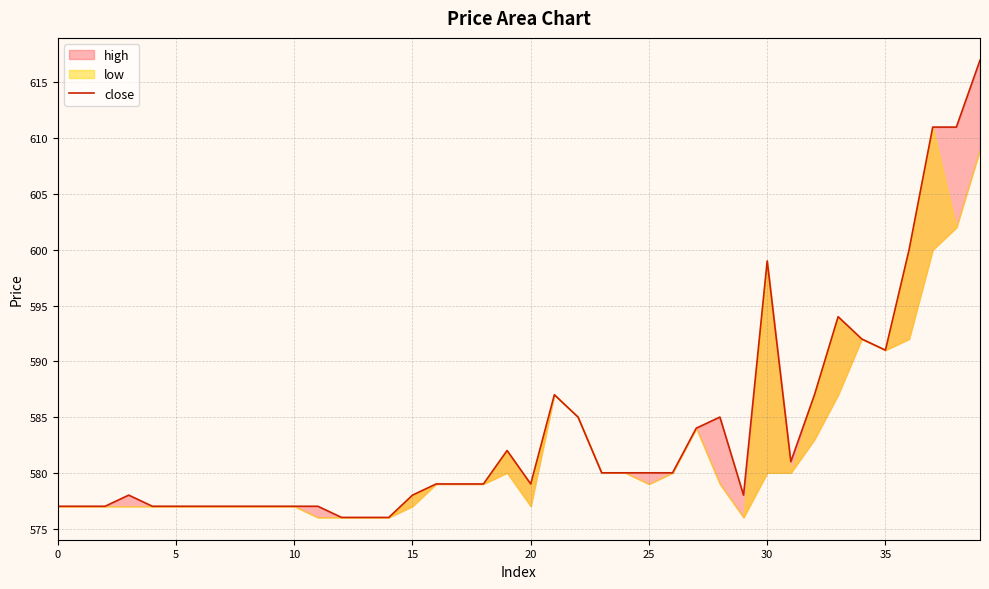

Where does the data first go above 579?

19